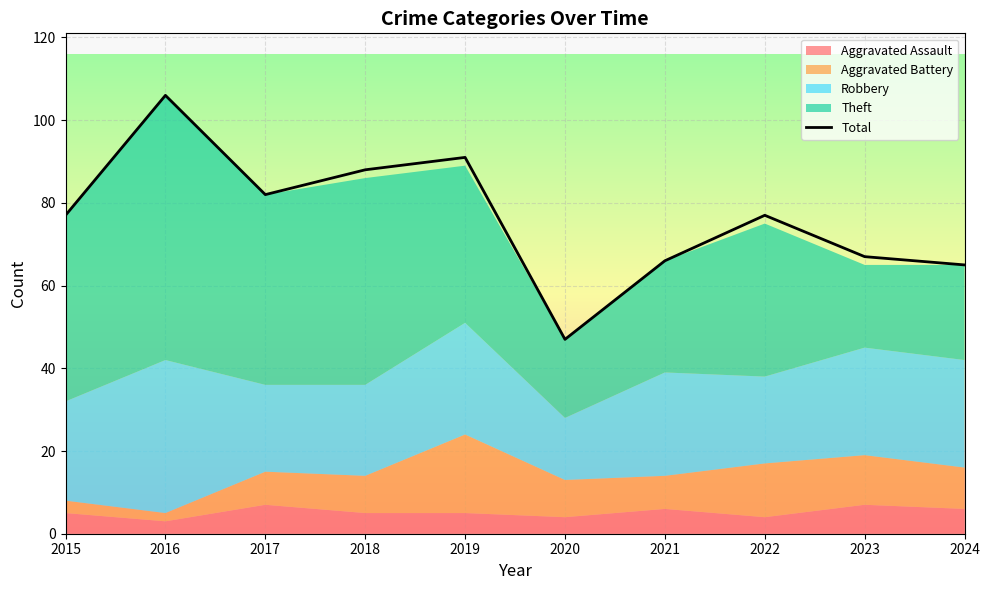

List the labels in order of value, smallest first.

2020, 2024, 2021, 2023, 2015, 2022, 2017, 2018, 2019, 2016